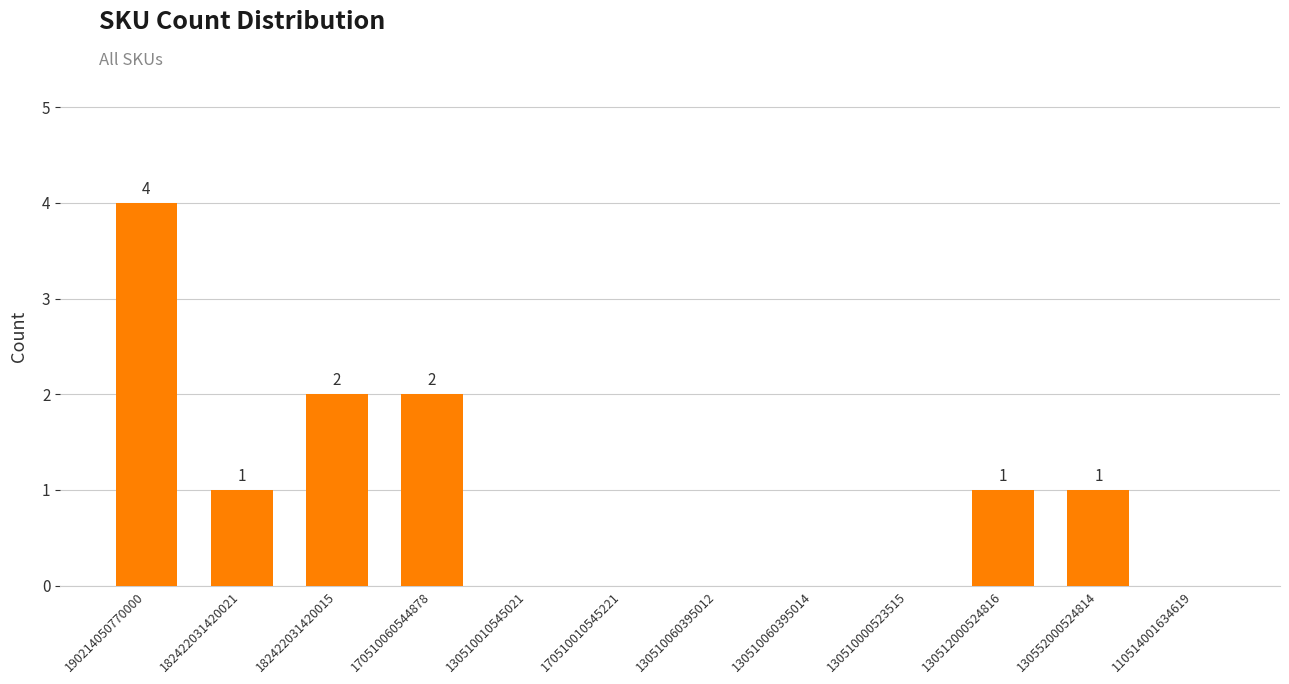

Reading left to right, transcribe all the data shown in this chart.

4	1	2	2	0	0	0	0	0	1	1	0